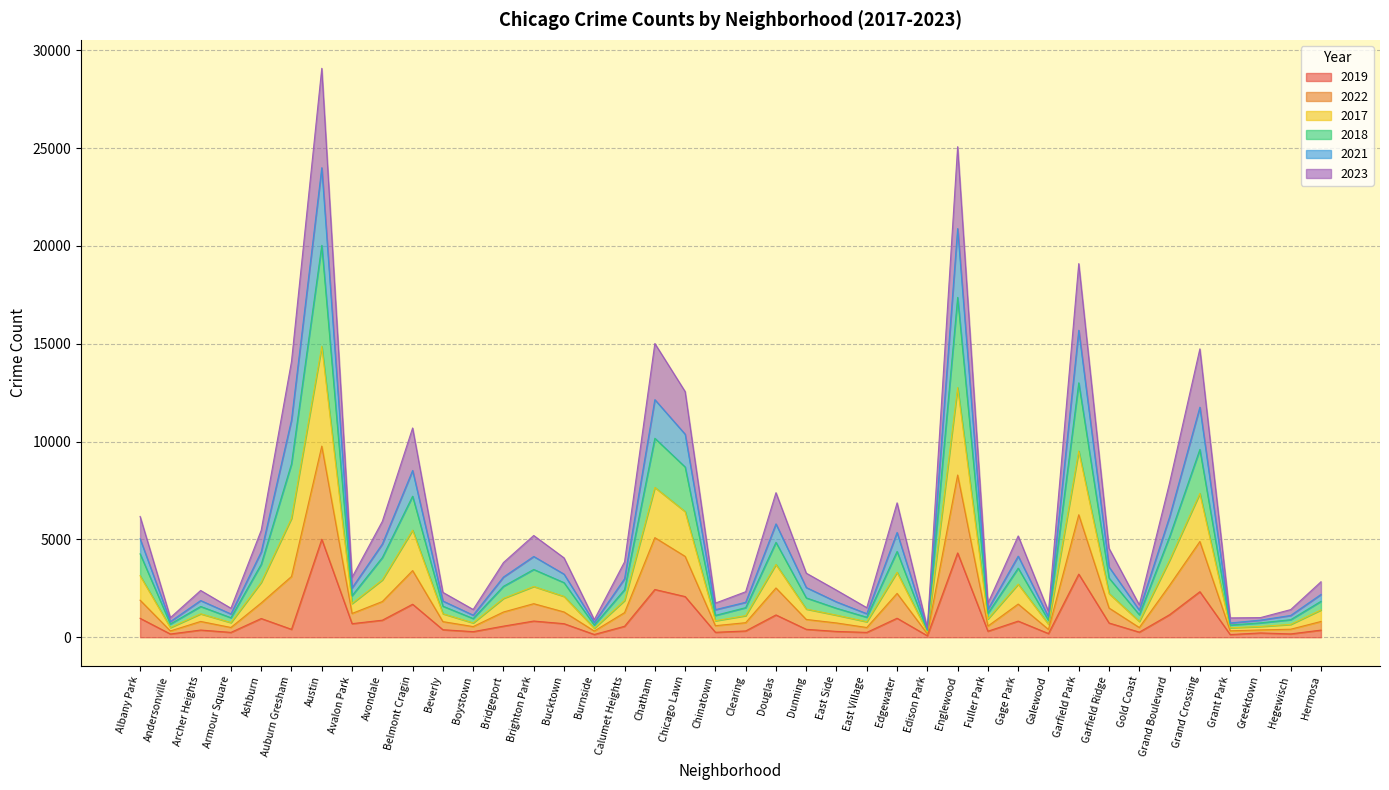

What is the difference between the highest and lowest values at Clearing?

2004